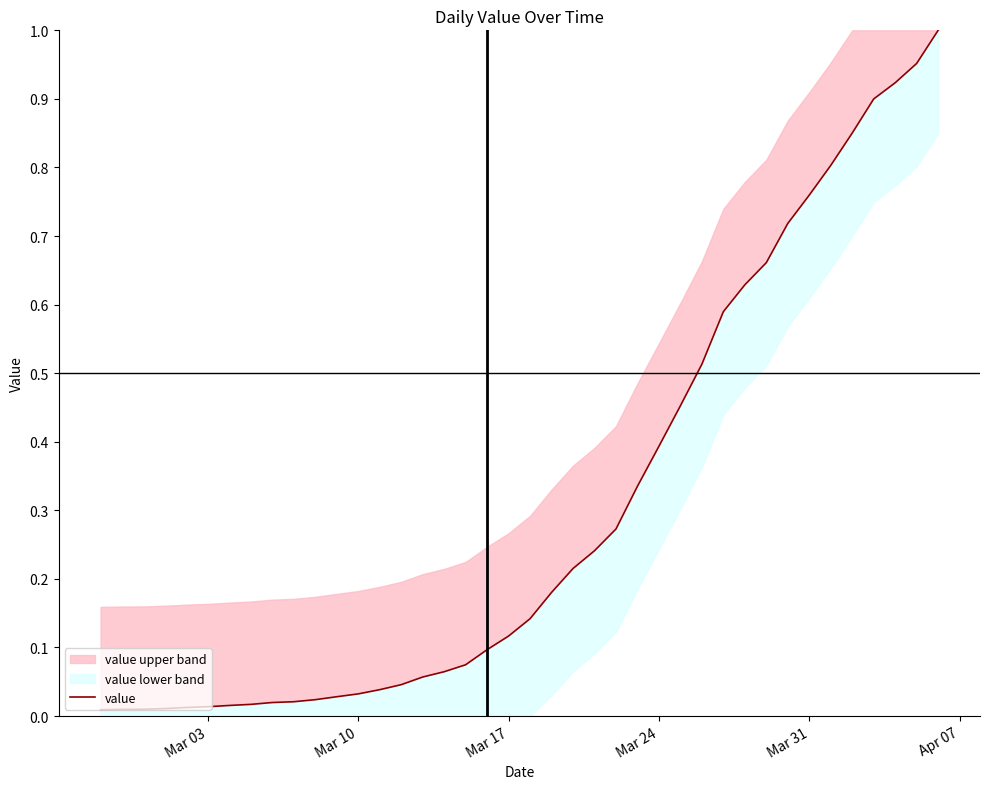

What is the sum of all values?

12.2